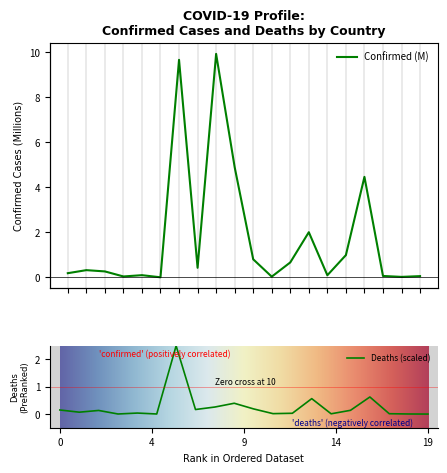

Rank the categories by Confirmed value from lowest to highest.

Antigua and Barbuda, Benin, Bahamas, Andorra, Bhutan, Belize, Barbados, Angola, Afghanistan, Algeria, Albania, Armenia, Bahrain, Azerbaijan, Belarus, Bangladesh, Belgium, Austria, Argentina, Australia